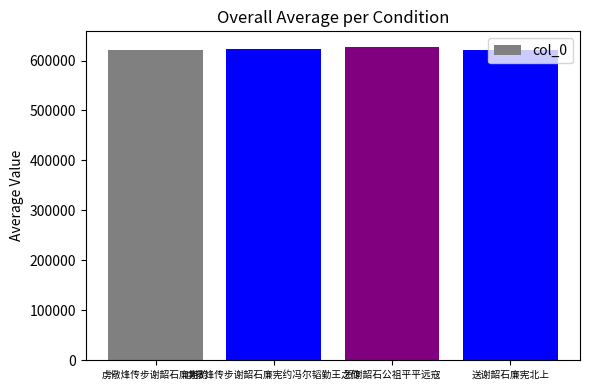

What position from the right is 虏儆烽传步谢韶石廉宪约冯尔韬勤王之作?

3